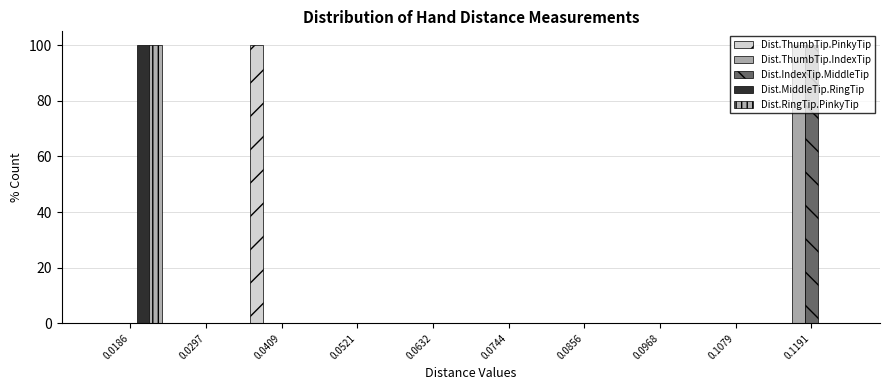

Reading left to right, list every range on the x-axis with the height of the bar of each series over it. Neither the bar edges nor the heights are printed on the chart, so give them approximately, as read against the axes.

0.012 to 0.024: Dist.ThumbTip.PinkyTip=0	Dist.ThumbTip.IndexTip=0	Dist.IndexTip.MiddleTip=0	Dist.MiddleTip.RingTip=100	Dist.RingTip.PinkyTip=100
0.024 to 0.036: Dist.ThumbTip.PinkyTip=0	Dist.ThumbTip.IndexTip=0	Dist.IndexTip.MiddleTip=0	Dist.MiddleTip.RingTip=0	Dist.RingTip.PinkyTip=0
0.036 to 0.046: Dist.ThumbTip.PinkyTip=100	Dist.ThumbTip.IndexTip=0	Dist.IndexTip.MiddleTip=0	Dist.MiddleTip.RingTip=0	Dist.RingTip.PinkyTip=0
0.046 to 0.058: Dist.ThumbTip.PinkyTip=0	Dist.ThumbTip.IndexTip=0	Dist.IndexTip.MiddleTip=0	Dist.MiddleTip.RingTip=0	Dist.RingTip.PinkyTip=0
0.058 to 0.068: Dist.ThumbTip.PinkyTip=0	Dist.ThumbTip.IndexTip=0	Dist.IndexTip.MiddleTip=0	Dist.MiddleTip.RingTip=0	Dist.RingTip.PinkyTip=0
0.068 to 0.080: Dist.ThumbTip.PinkyTip=0	Dist.ThumbTip.IndexTip=0	Dist.IndexTip.MiddleTip=0	Dist.MiddleTip.RingTip=0	Dist.RingTip.PinkyTip=0
0.080 to 0.092: Dist.ThumbTip.PinkyTip=0	Dist.ThumbTip.IndexTip=0	Dist.IndexTip.MiddleTip=0	Dist.MiddleTip.RingTip=0	Dist.RingTip.PinkyTip=0
0.092 to 0.102: Dist.ThumbTip.PinkyTip=0	Dist.ThumbTip.IndexTip=0	Dist.IndexTip.MiddleTip=0	Dist.MiddleTip.RingTip=0	Dist.RingTip.PinkyTip=0
0.102 to 0.114: Dist.ThumbTip.PinkyTip=0	Dist.ThumbTip.IndexTip=0	Dist.IndexTip.MiddleTip=0	Dist.MiddleTip.RingTip=0	Dist.RingTip.PinkyTip=0
0.114 to 0.124: Dist.ThumbTip.PinkyTip=0	Dist.ThumbTip.IndexTip=100	Dist.IndexTip.MiddleTip=100	Dist.MiddleTip.RingTip=0	Dist.RingTip.PinkyTip=0